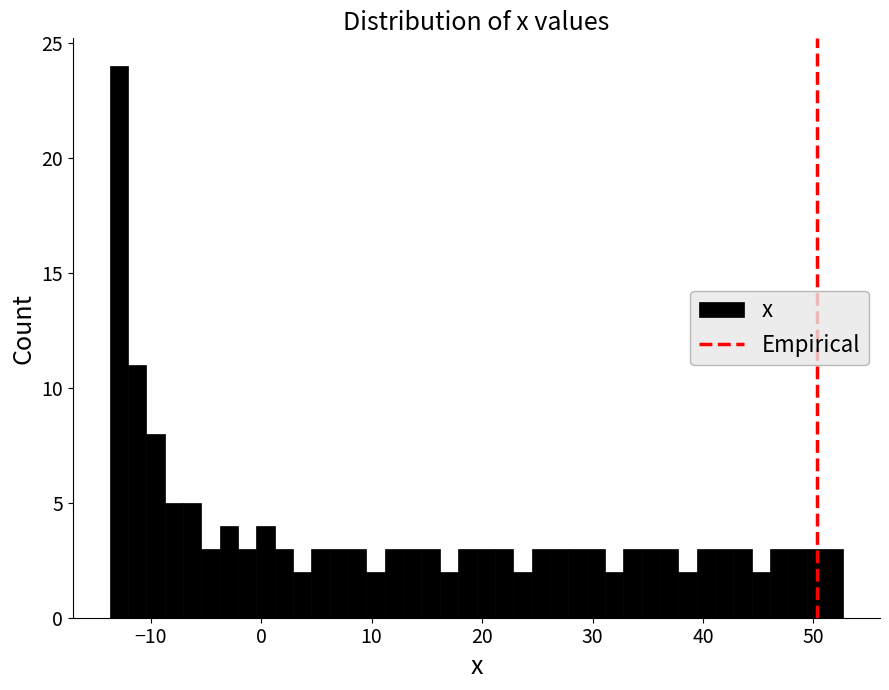

Around what value on the x-axis is the tallest bar? Give the approximate position of its centre, as read against the axis.

-13